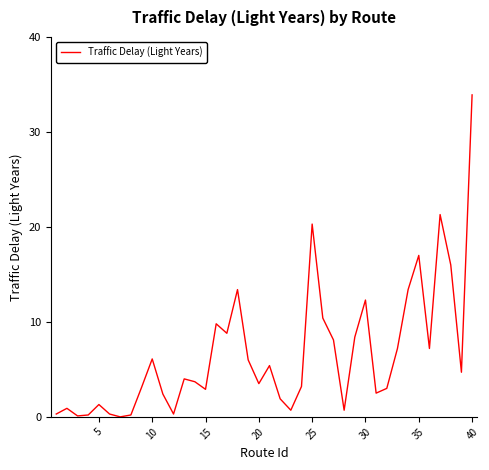

What is the difference between the second highest and minimum values?

21.3